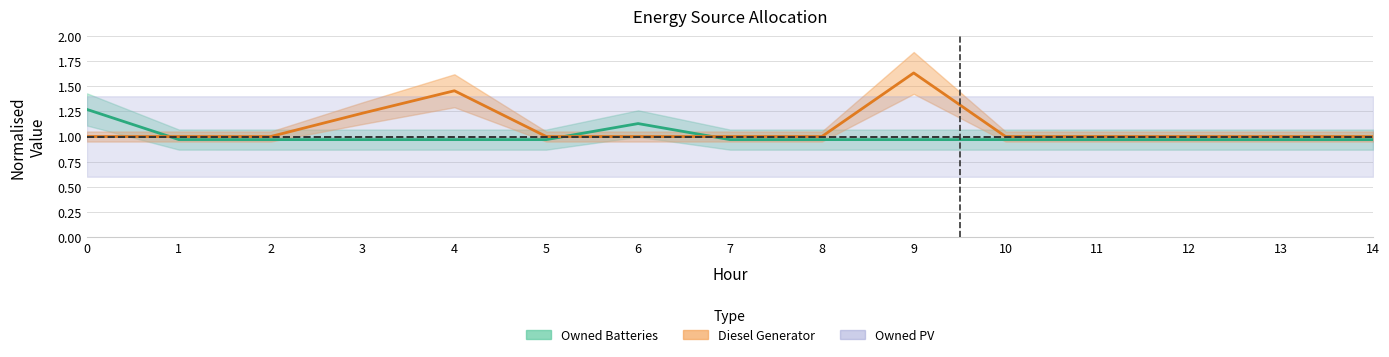

At how many categories does at least one series exceed 1?

5